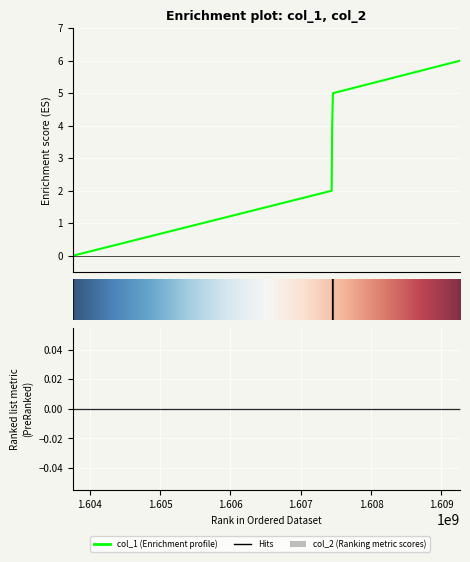

What is the sum of the values at 1607447502 and 1607443888?

7